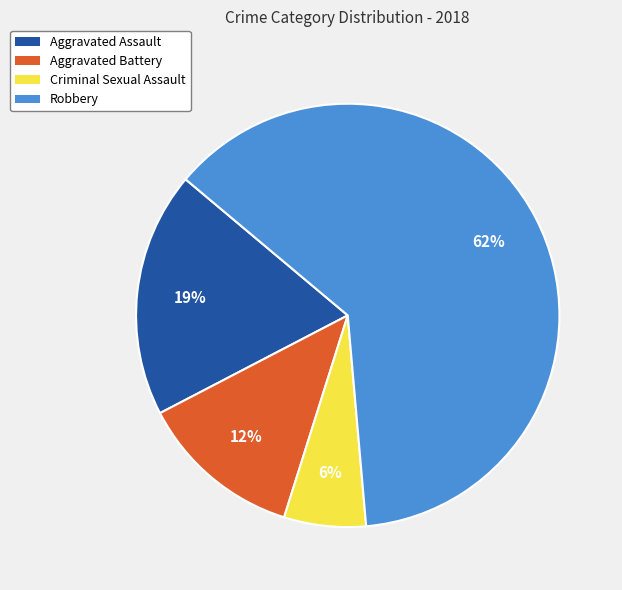

To the nearest percent, what is the combined percentage of Aggravated Battery and Aggravated Assault?

31%